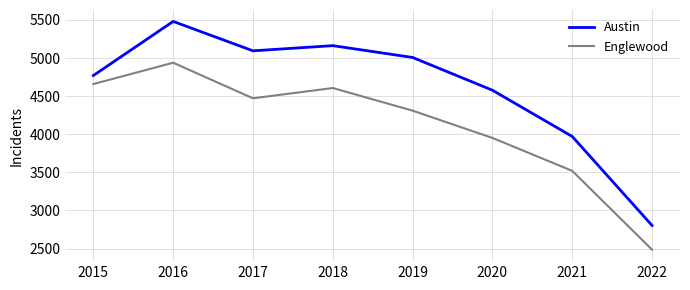

How many lines are shown in the chart?

2